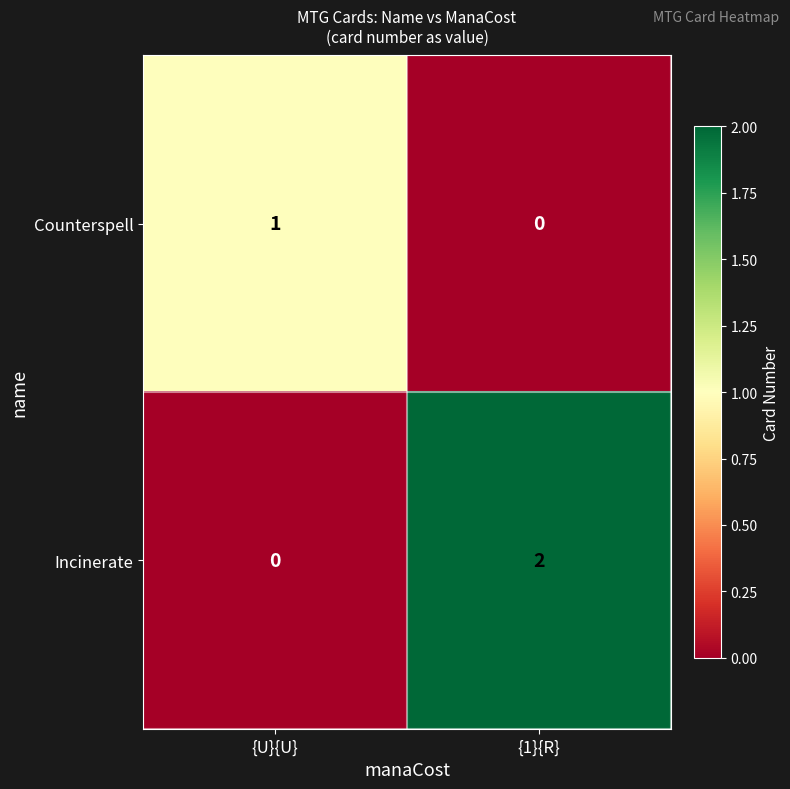

Reading left to right, extract all data points from this chart.

Counterspell: 1	0
Incinerate: 0	2